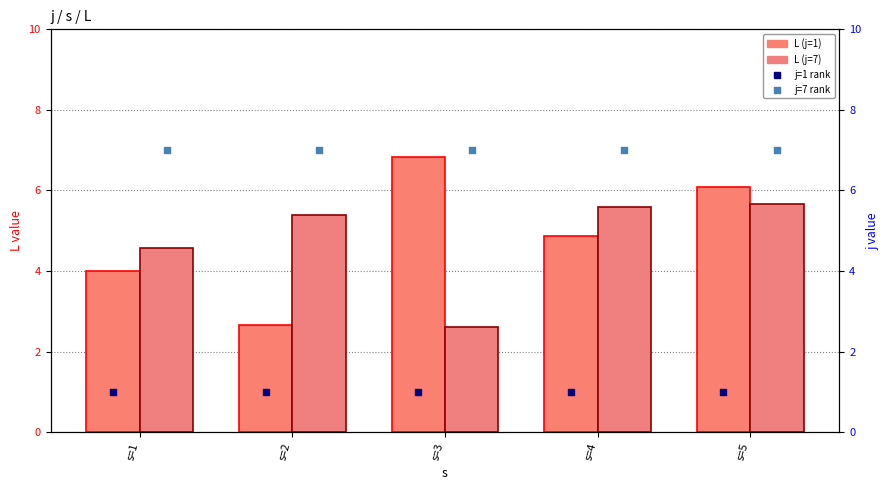

Is the value of L (j=1) at s=3 greater than the value of L (j=7) at s=3?

Yes